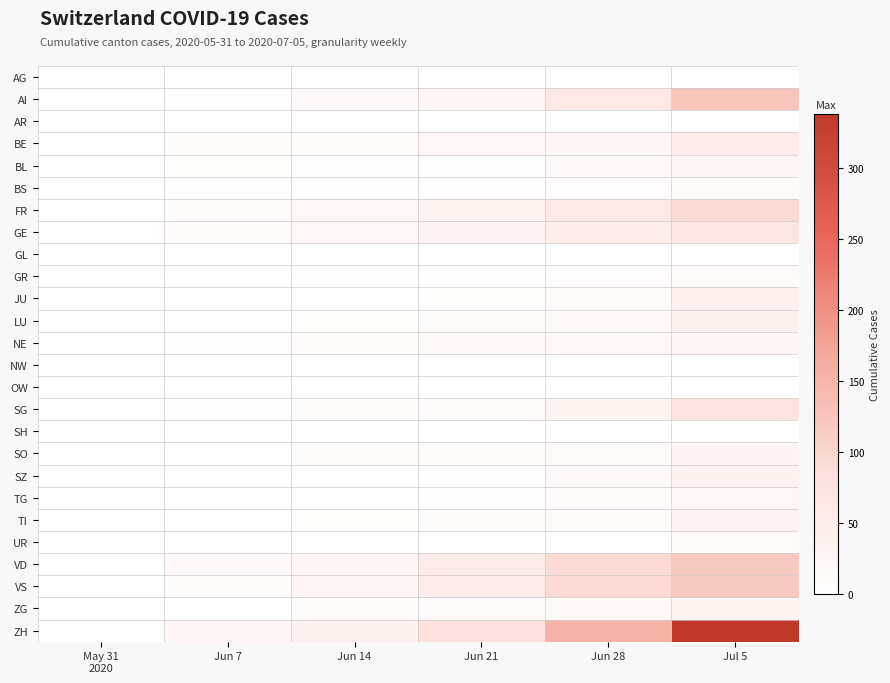

How many distinct data groups are displayed?

26